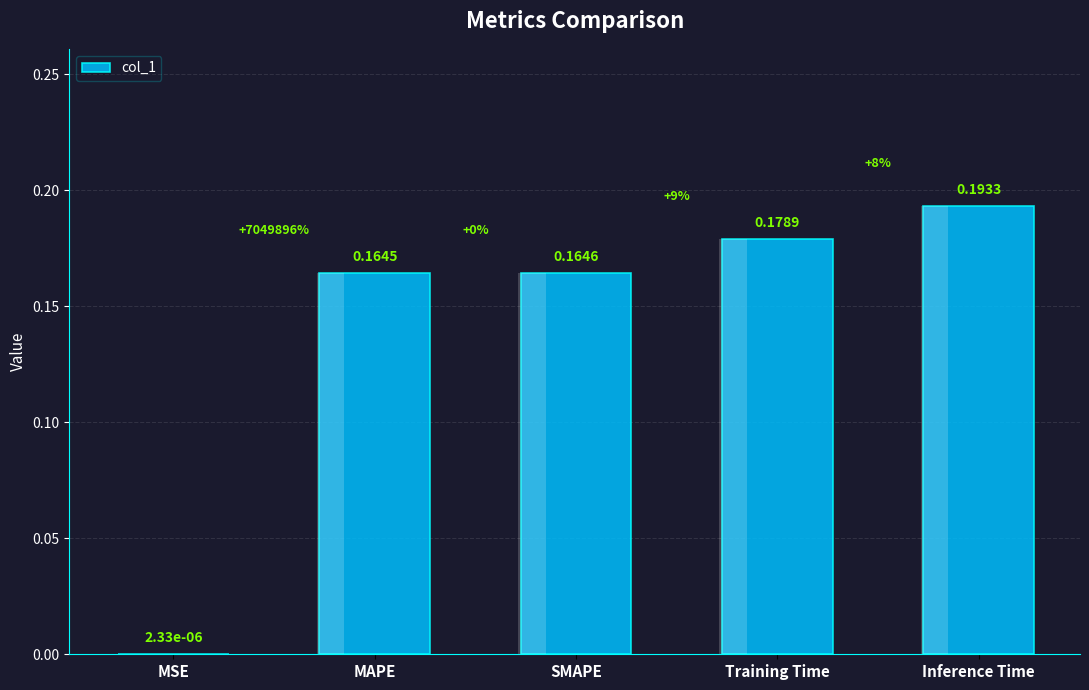

The chart shows a value of 0.2 at MAPE. True or false?

False